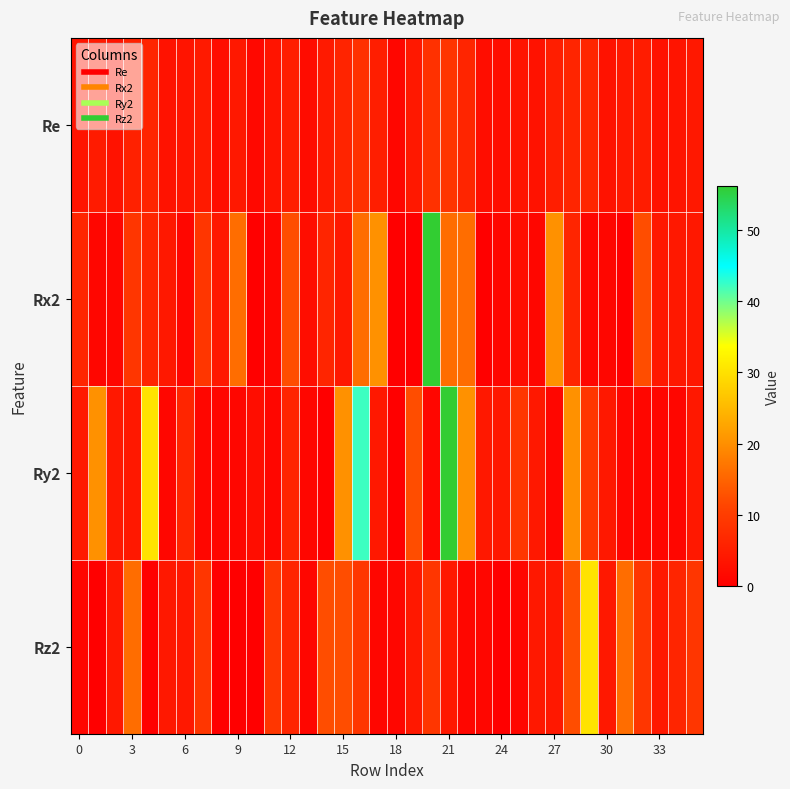

What is the greatest value displayed?

56.2